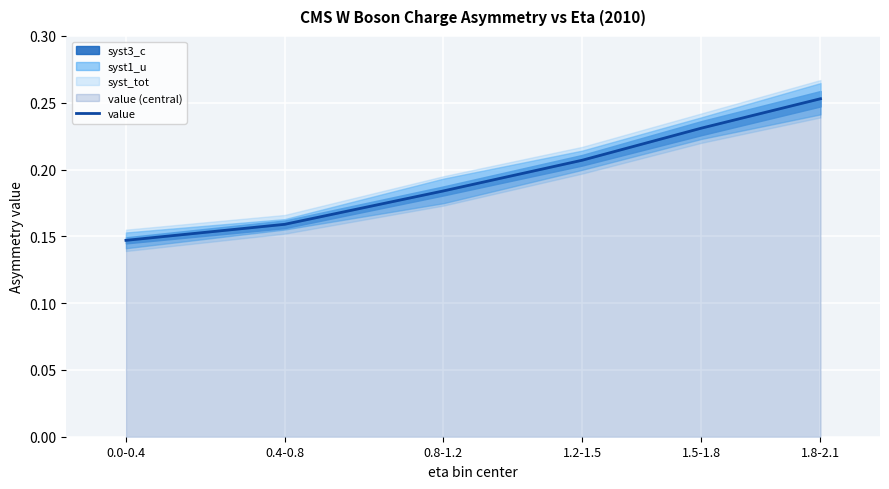

List the labels in order of value, smallest first.

0.0-0.4, 0.4-0.8, 0.8-1.2, 1.2-1.5, 1.5-1.8, 1.8-2.1